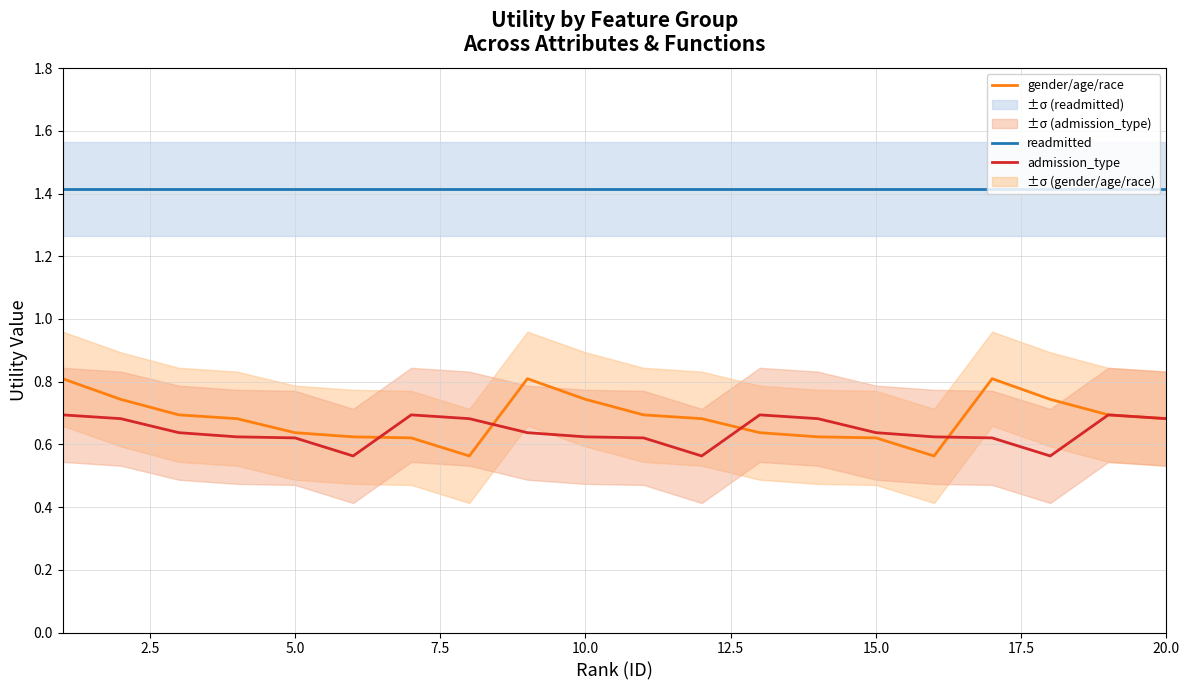

What is the sum of all gender/age/race values?

13.7